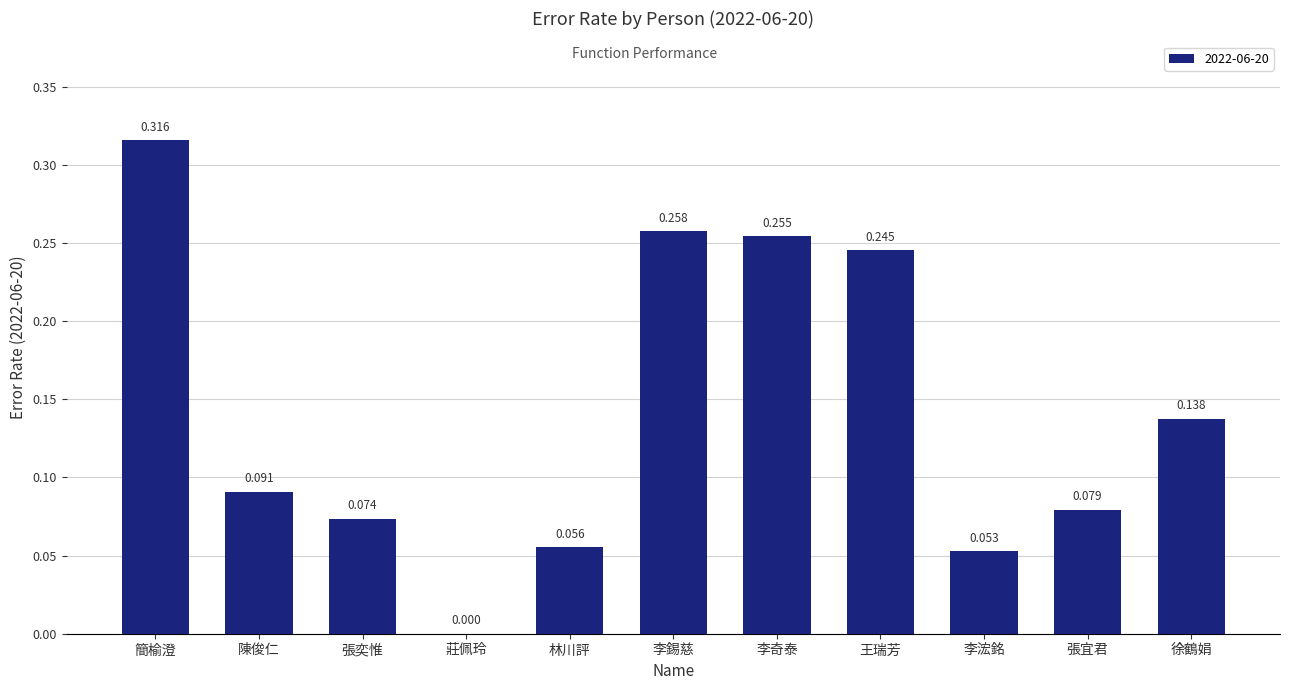

Which has a higher value, 陳俊仁 or 莊佩玲?

陳俊仁